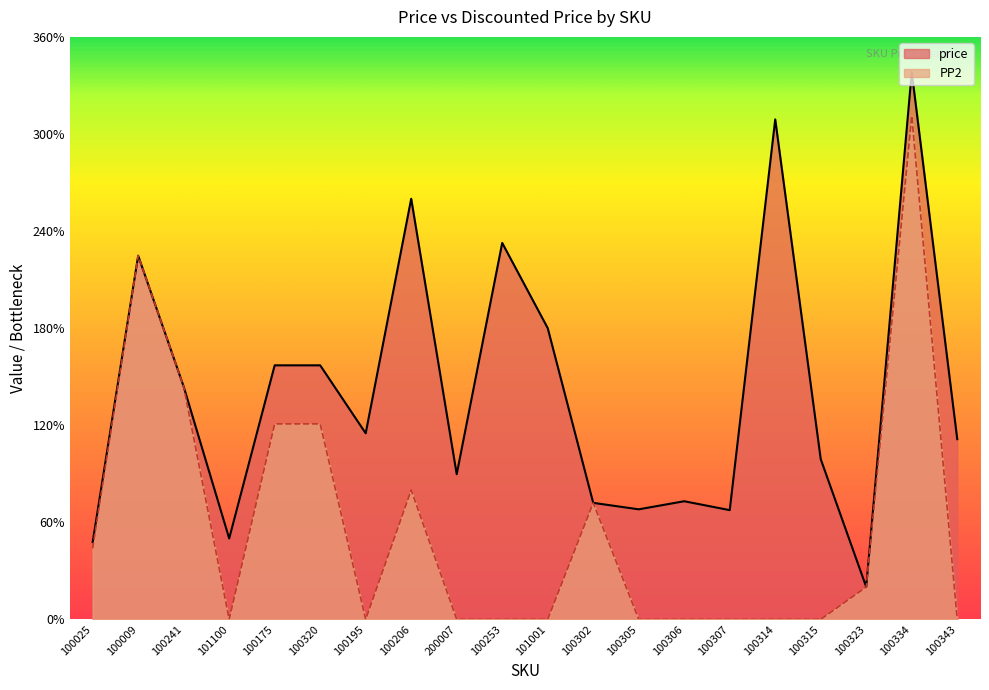

True or false: price and PP2 cross at least once.

False